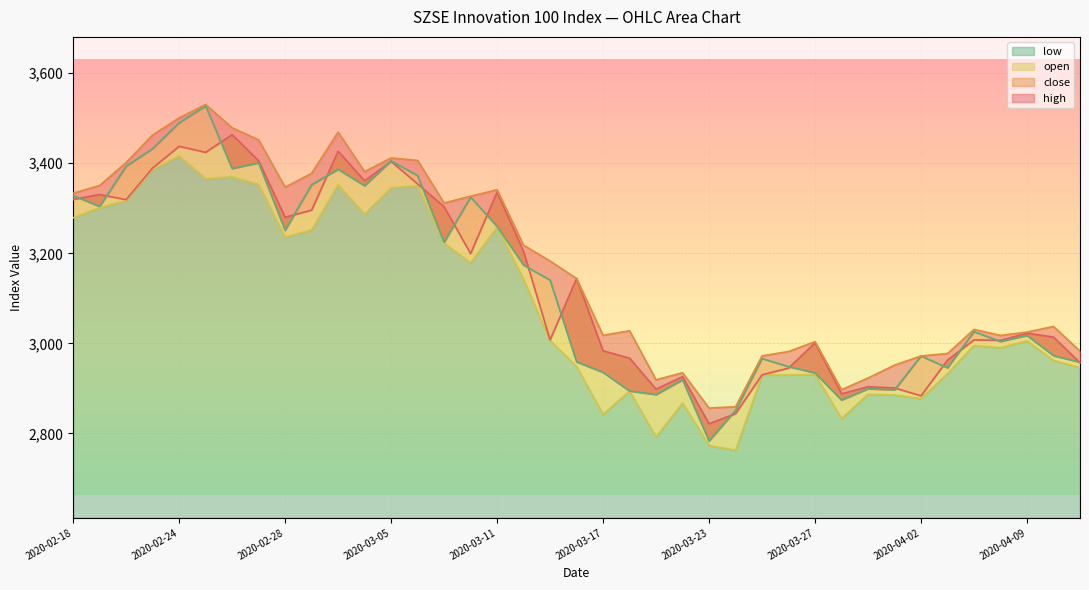

Which category has the lowest value in the close series?

2020-03-23